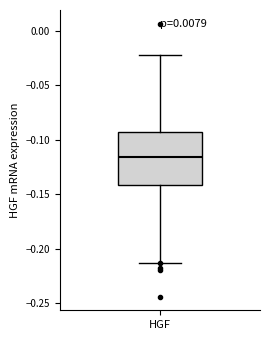

Read this box plot against the y-axis: the position of the median line, the range covered by the box, and the ends of both whiskers. The values are not printed on the chart, so give them approximately, as read against the axis.

median -0.115, box -0.140 to -0.095, whiskers -0.215 to -0.020